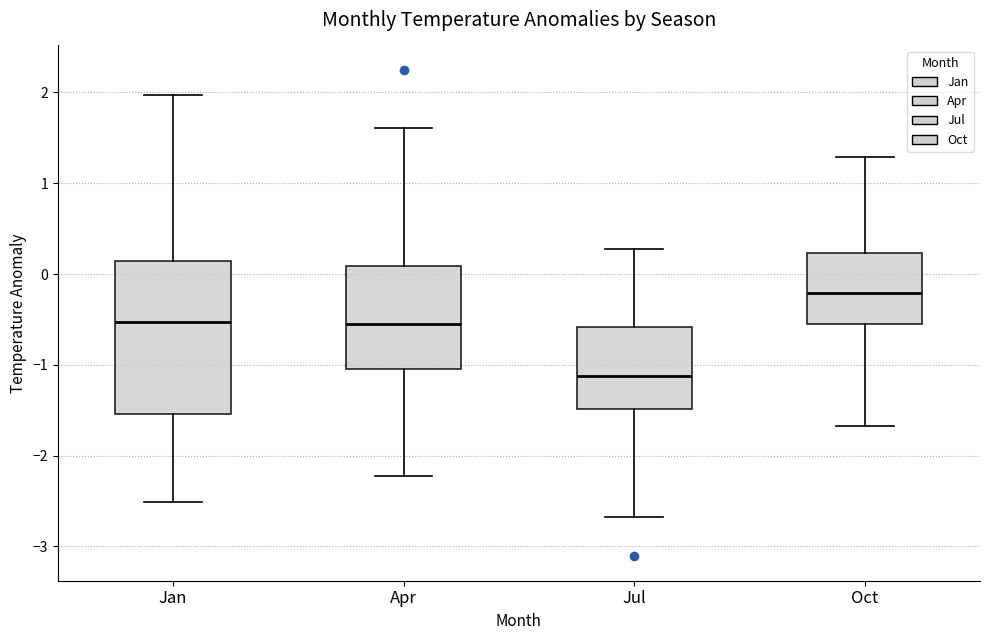

Which box is the tallest, from its lower edge to its upper edge?

Jan